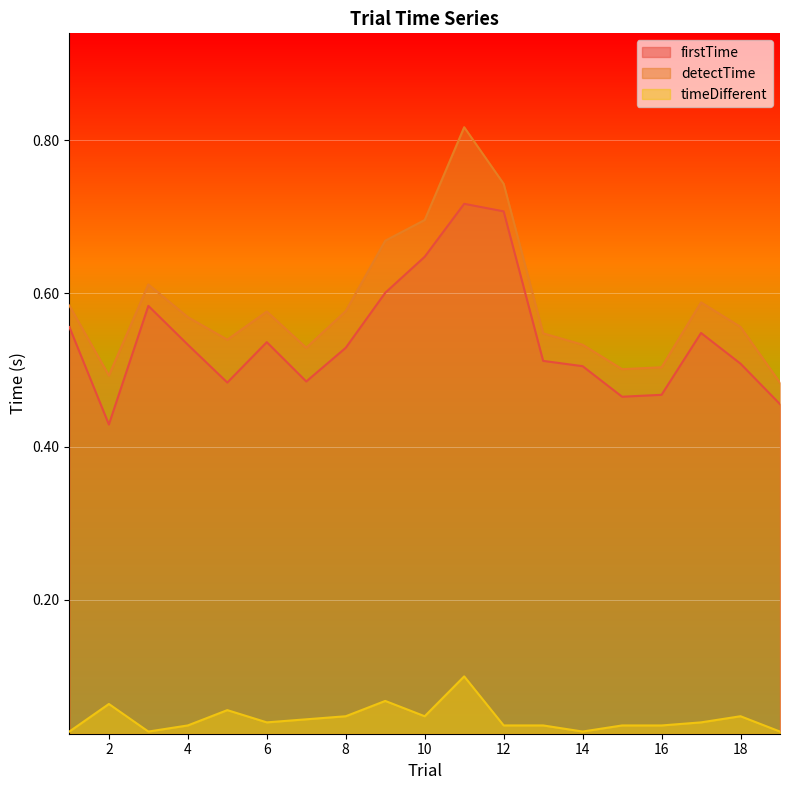

Which series has the largest range (max minus min)?

detectTime